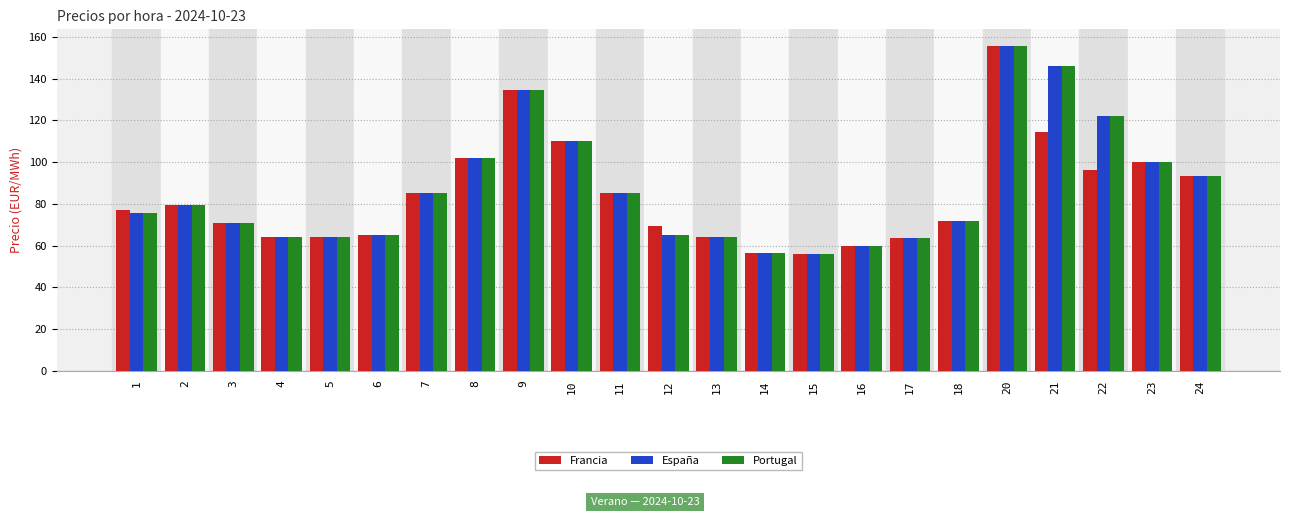

What is the minimum value shown in the chart?

56.1